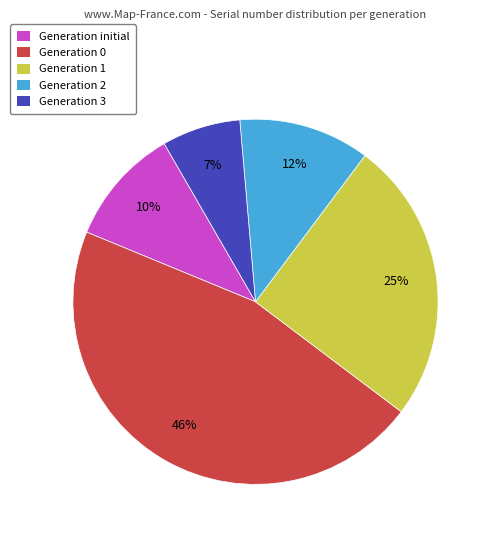

Which has a higher value, Generation initial or Generation 3?

Generation initial